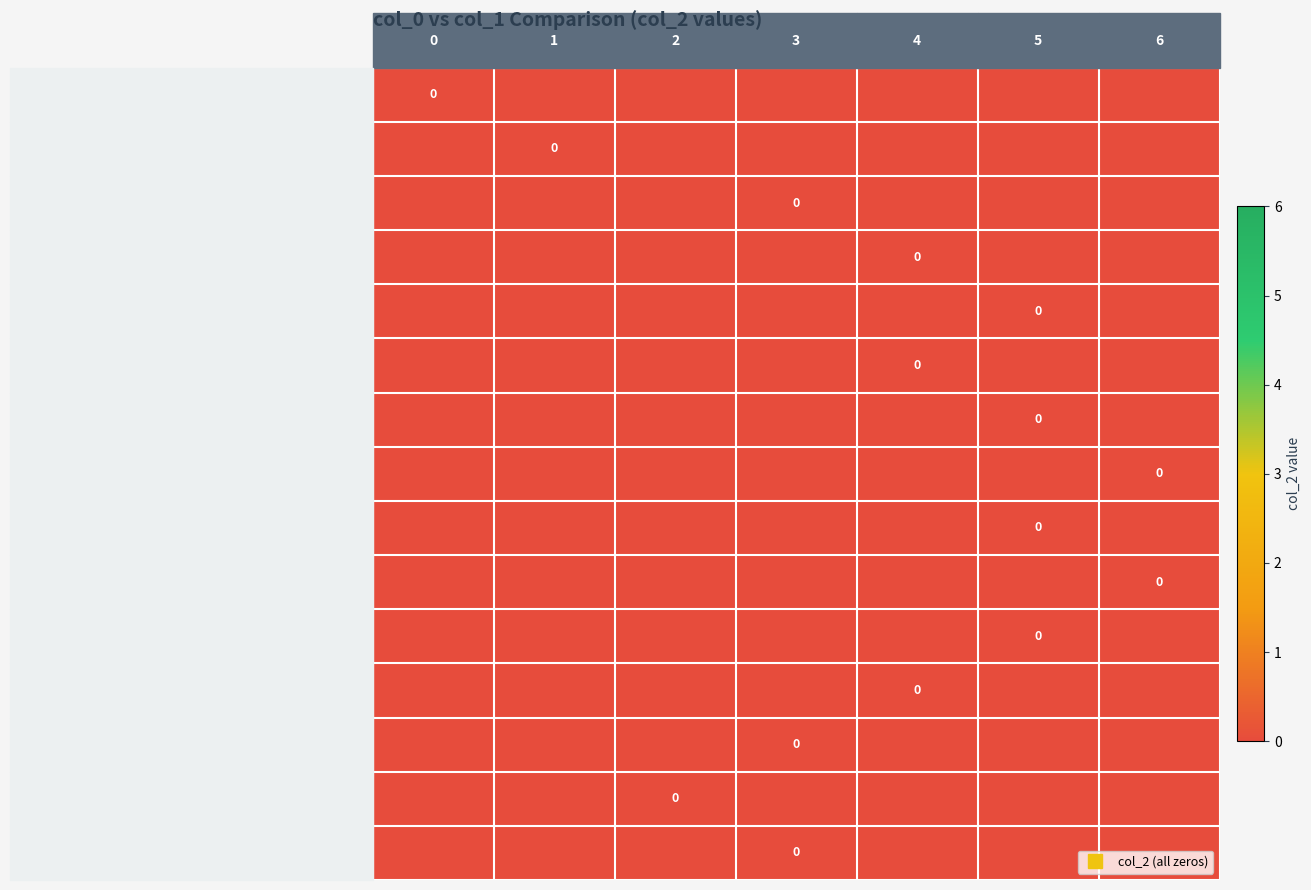

True or false: 1446613938 has a value of -1 at 0.

True